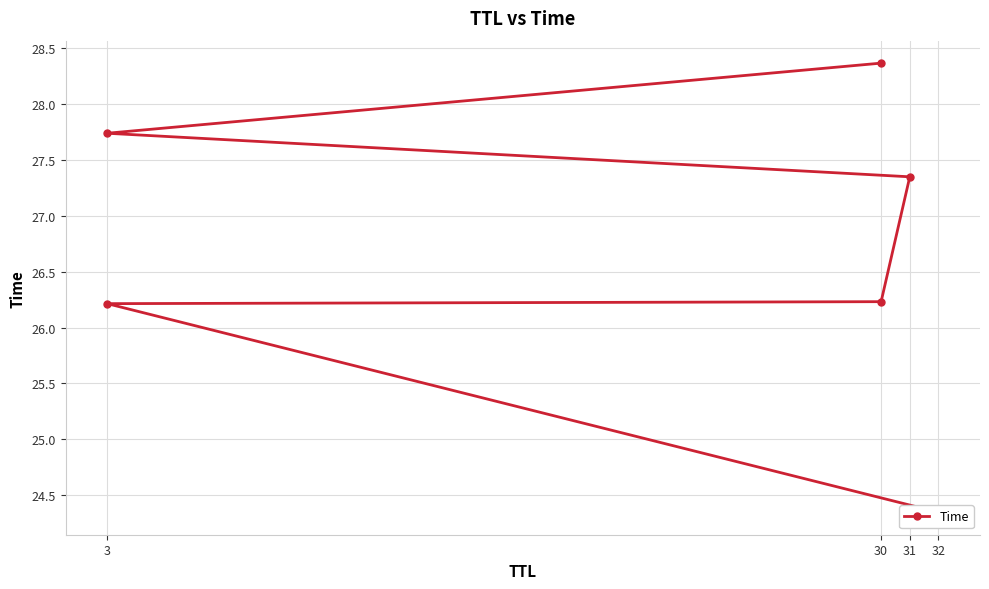

What is the average value?

26.7